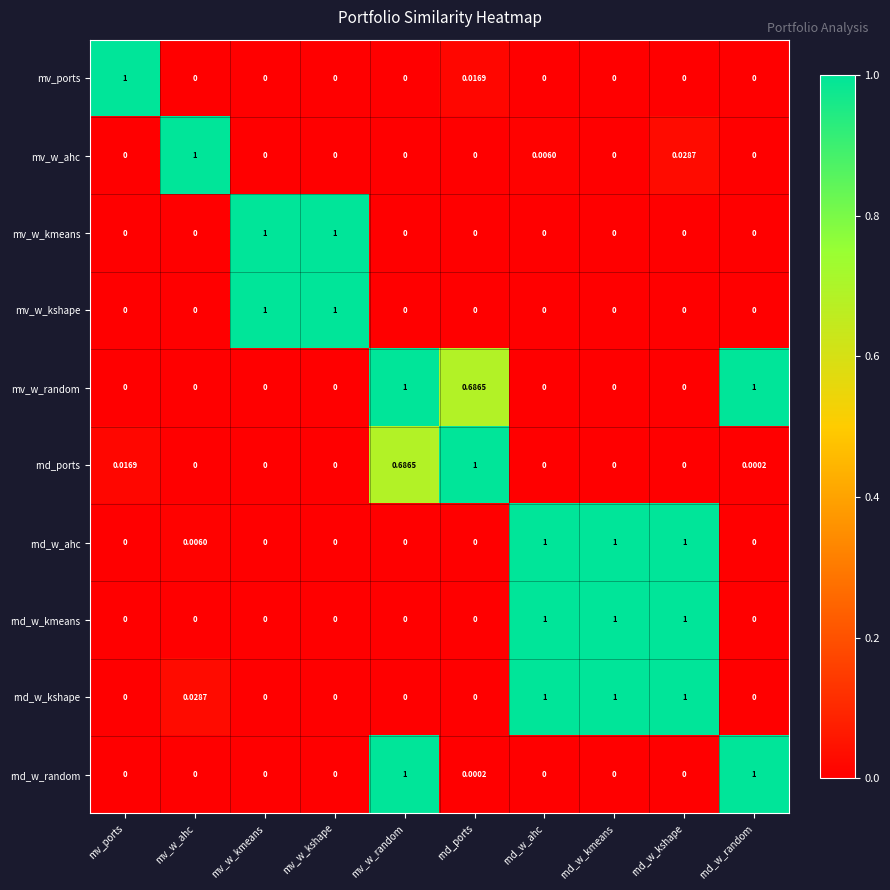

At which category is the sum across all series the highest?

rnd_w_kshape